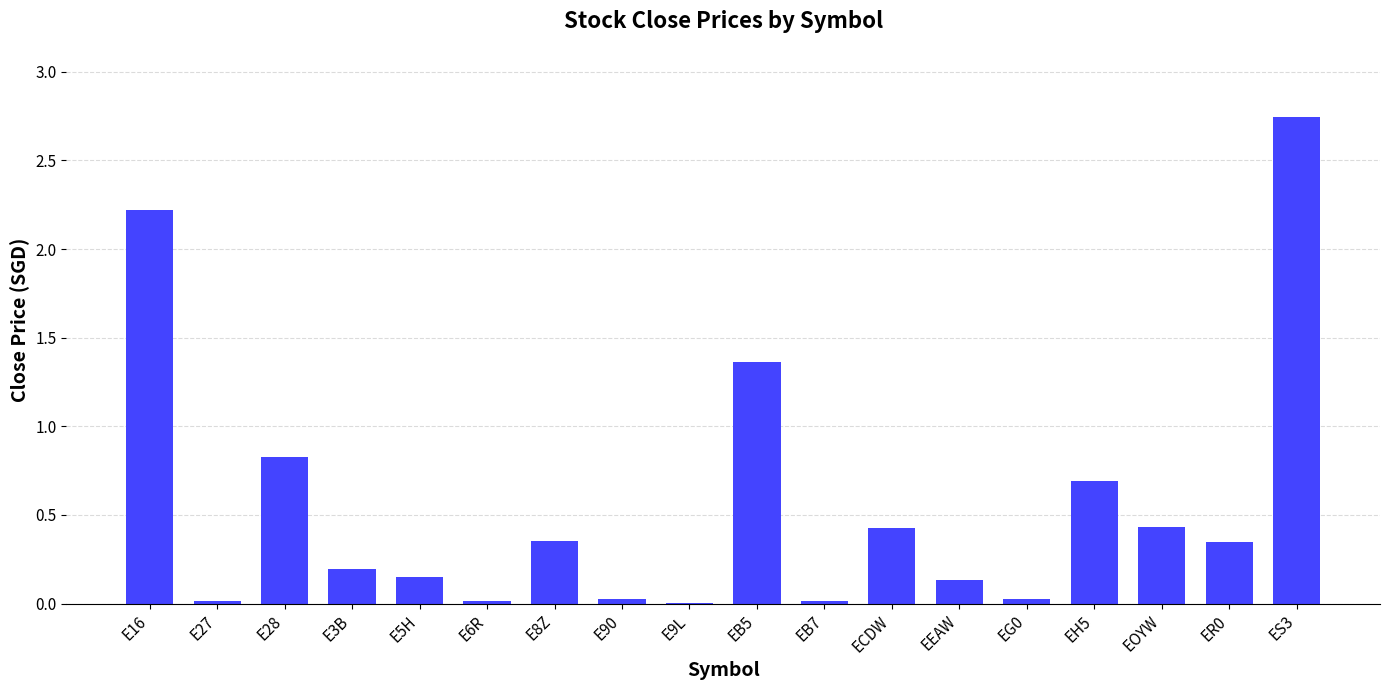

The value at E90 is 0.0. True or false?

True